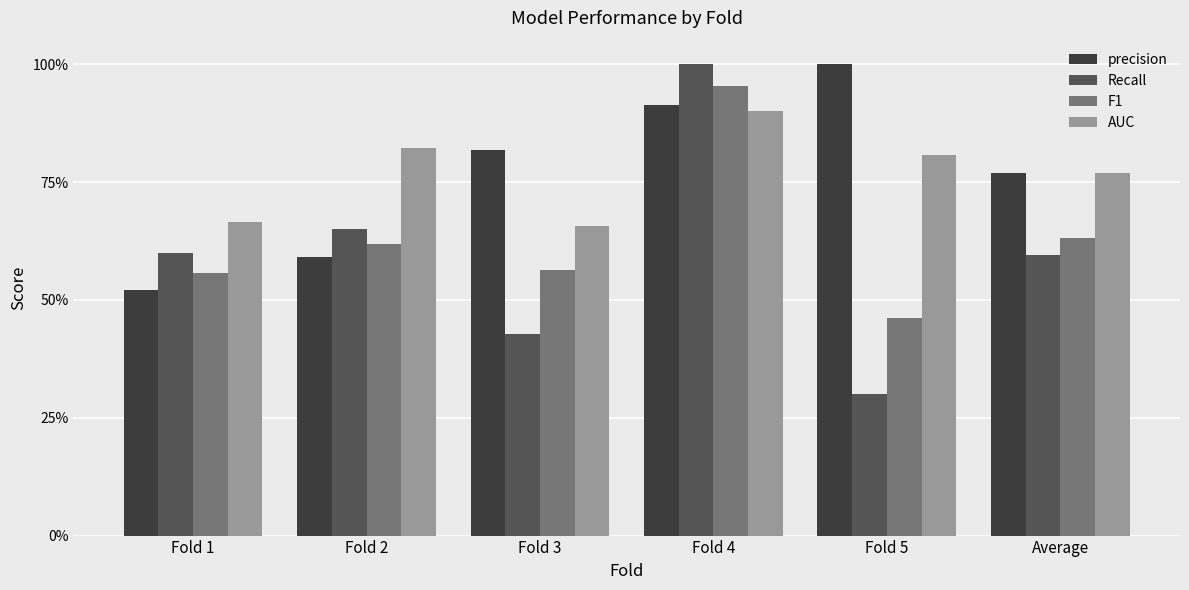

What are all the series names shown in the legend?

precision, Recall, F1, AUC